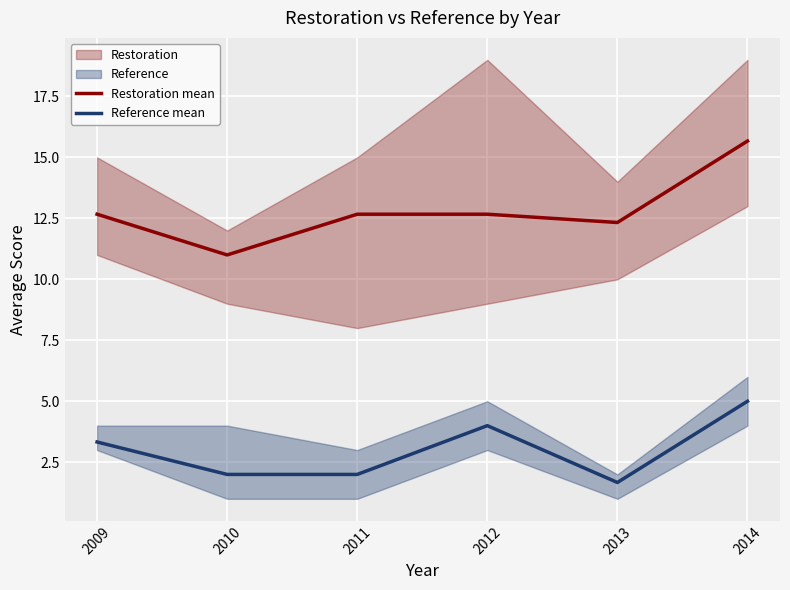

Which has a higher value, 2012 or 2013?

2012